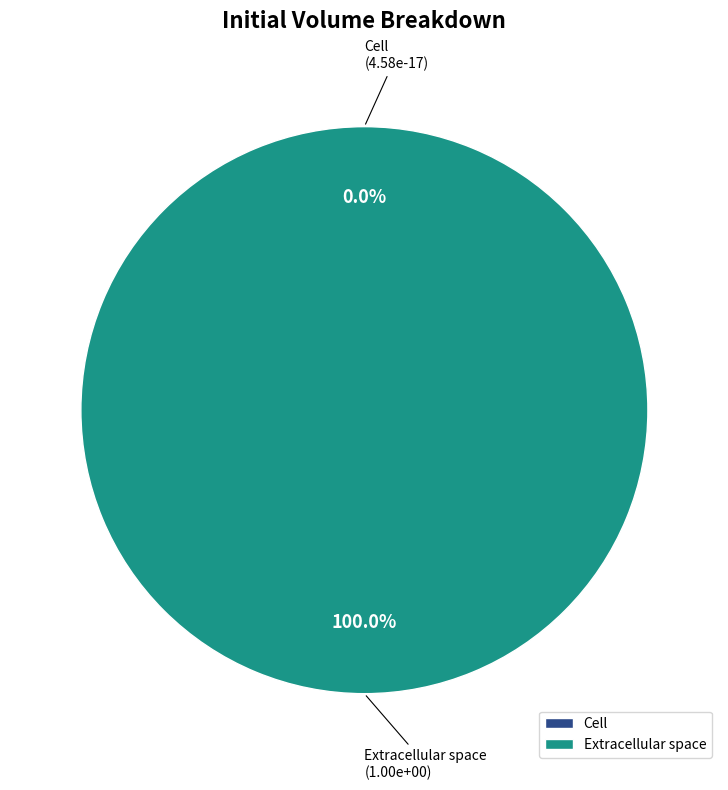

What is the total percentage of c and e?

100.0%